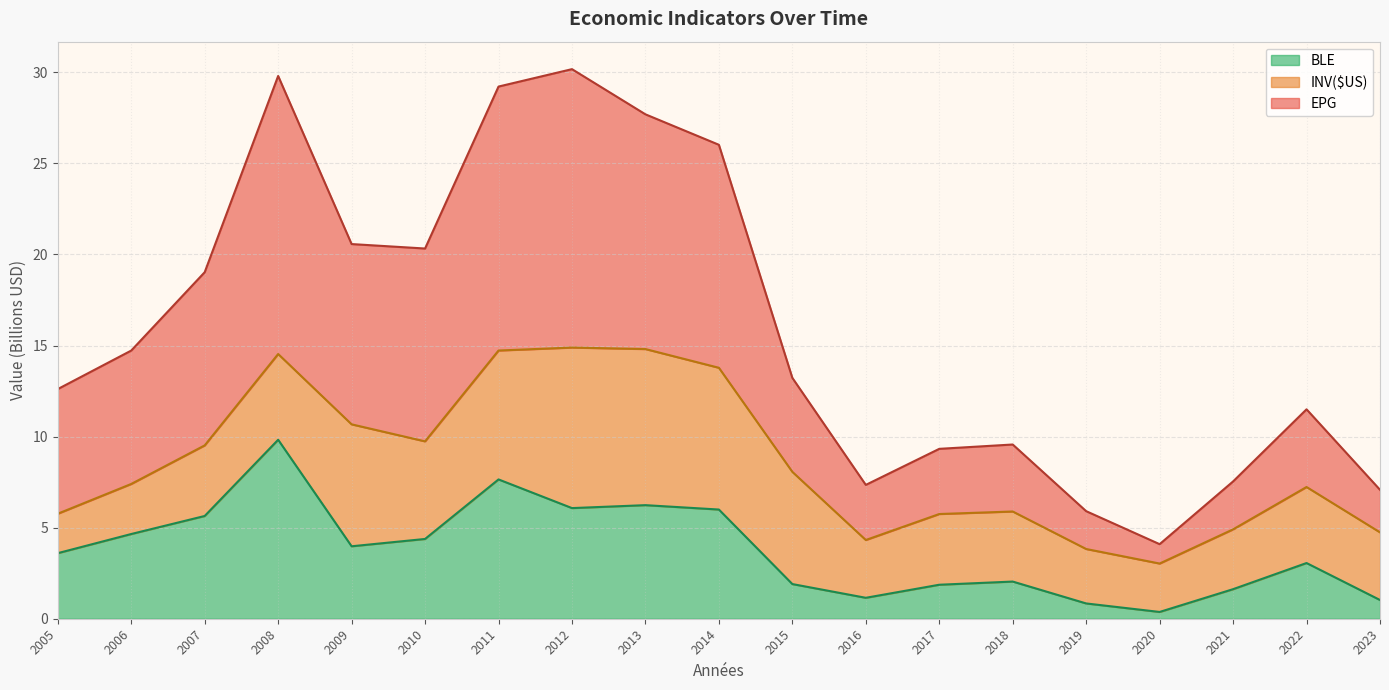

At which category does the chart reach its minimum across all series?

2020